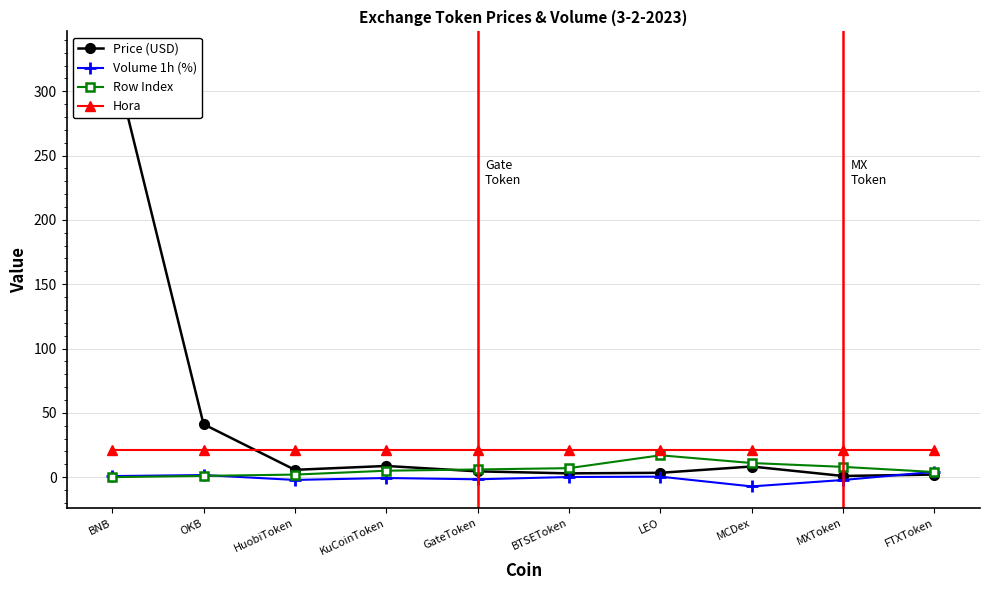

Which series has the largest range (max minus min)?

Price (USD)